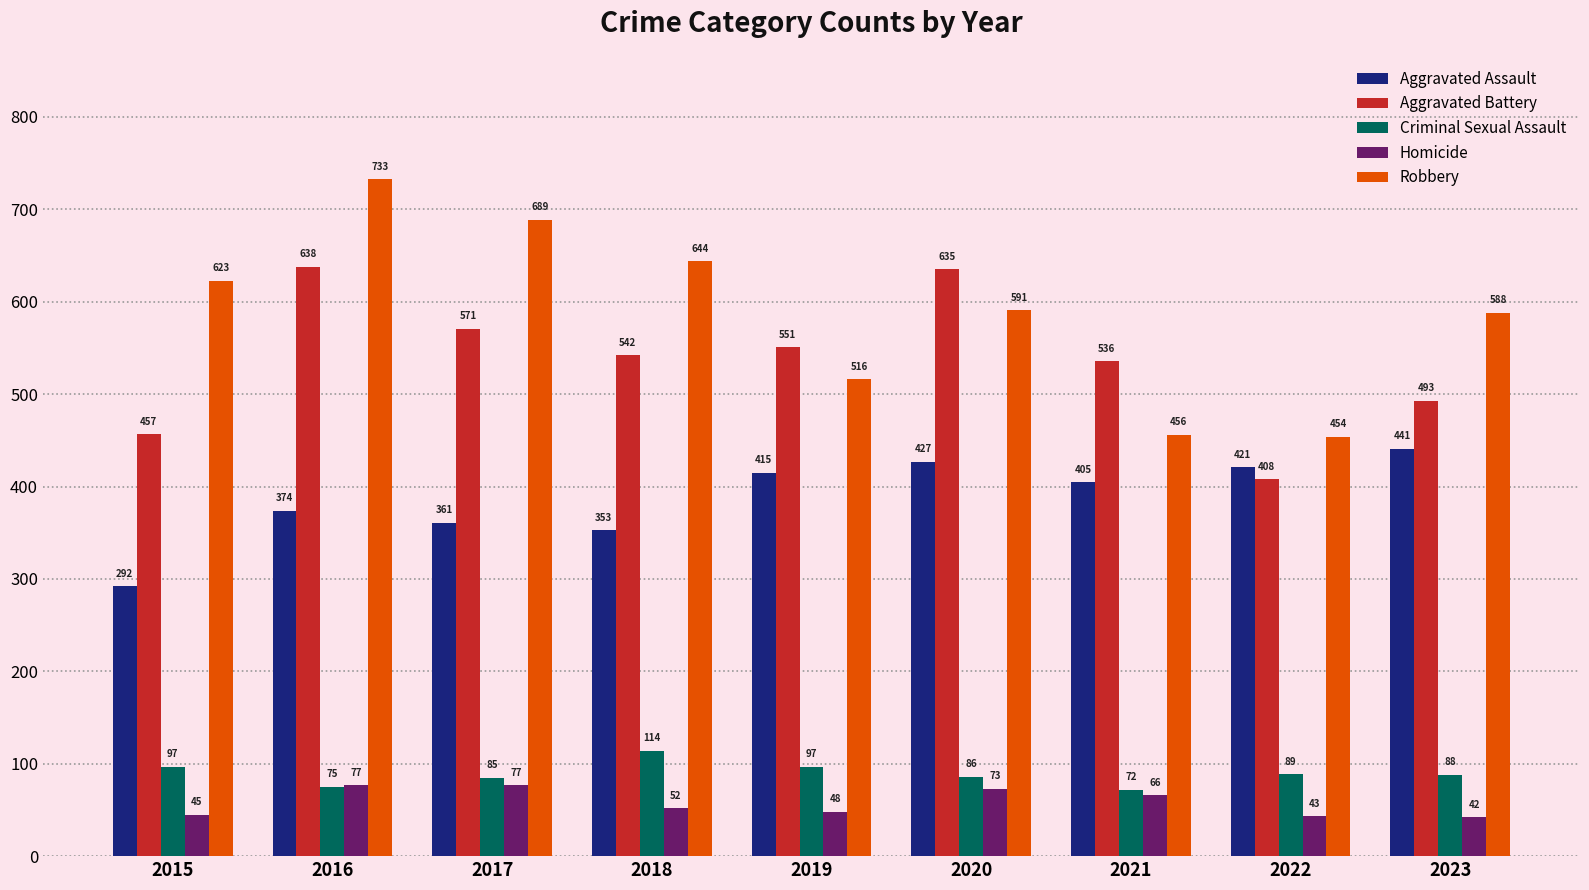

At 2019, list the series in order from largest to smallest.

Aggravated Battery, Robbery, Aggravated Assault, Criminal Sexual Assault, Homicide